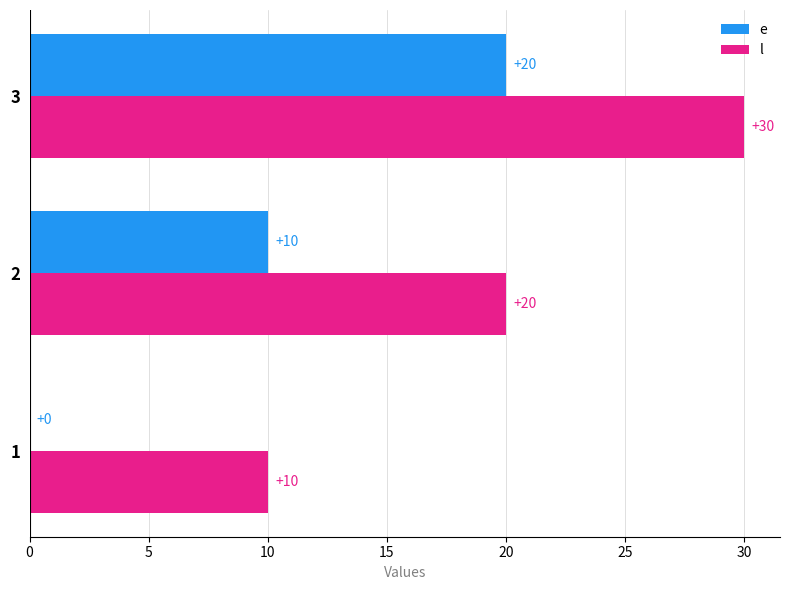

What is the total value across all series at 3?

50